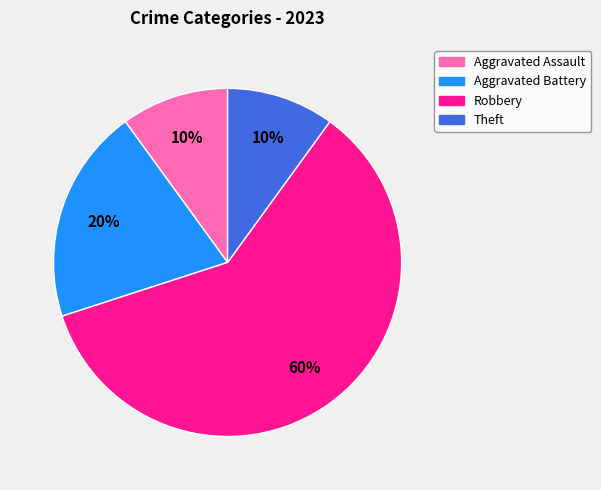

Do Aggravated Assault and Aggravated Battery together represent more than half of the pie?

No